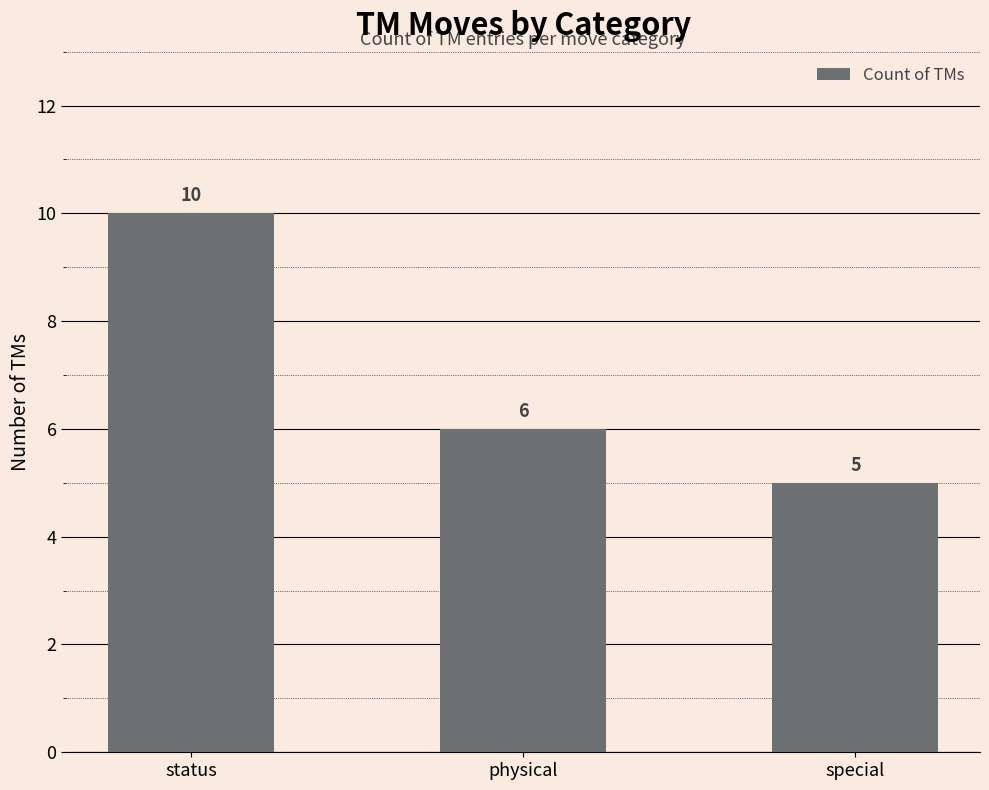

What is the smallest value displayed?

5